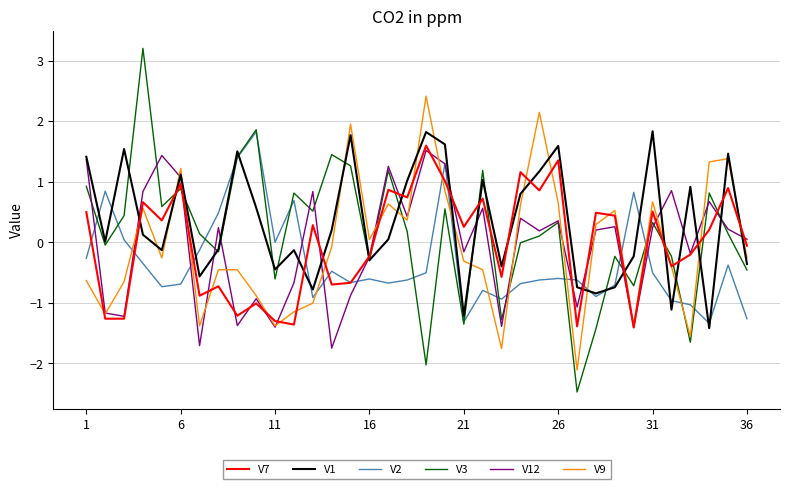

What is the maximum value shown in the chart?

3.2